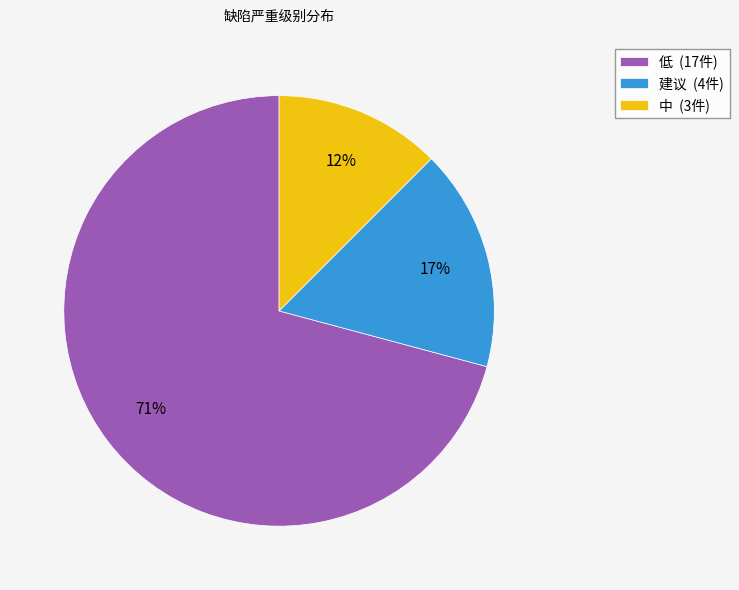

Does 建议 account for over 50% of the chart?

No